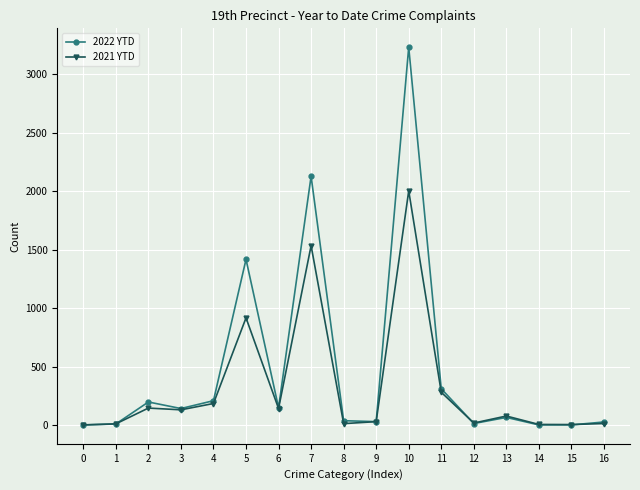

What is the maximum value shown in the chart?

3230